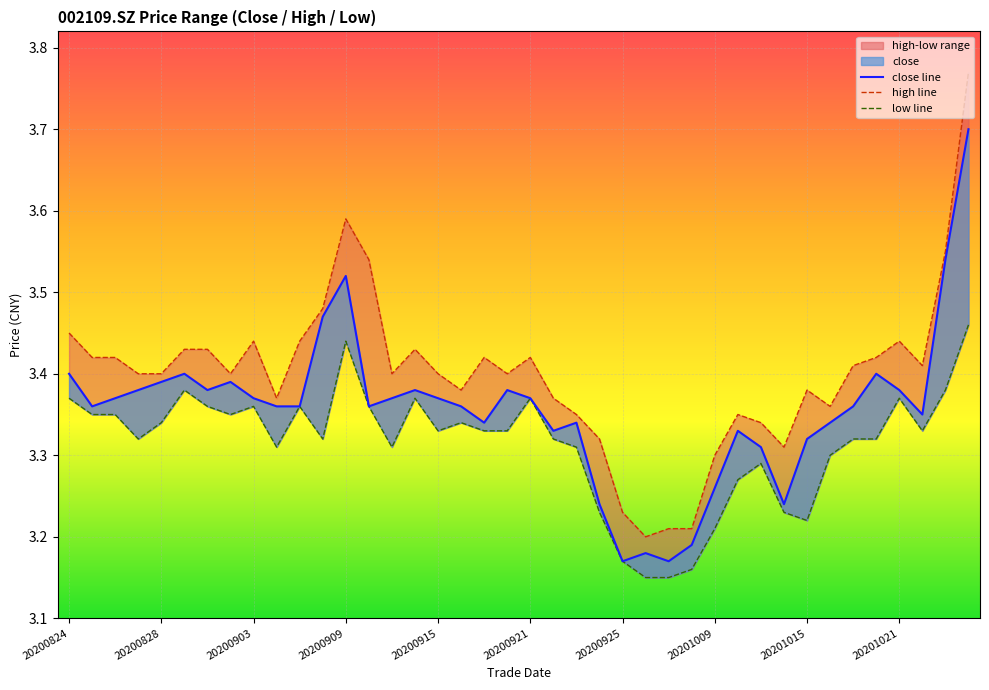

What is the value of the high point at the 34th from the left?

3.4